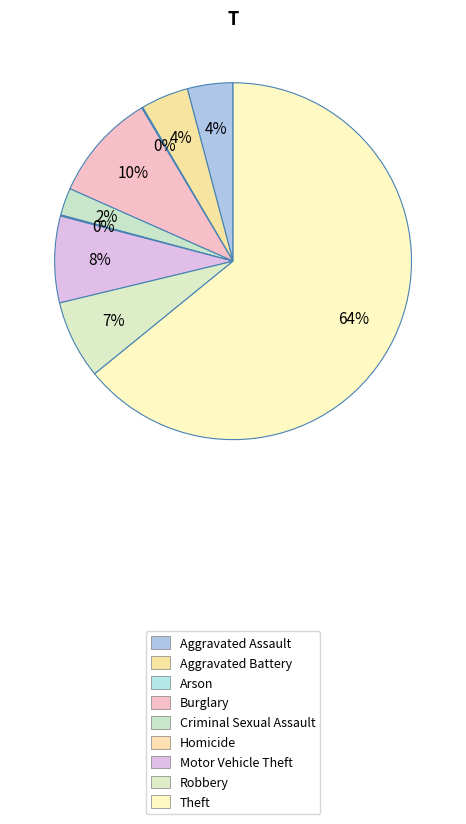

What percentage is NOT represented by Criminal Sexual Assault?

97.5%